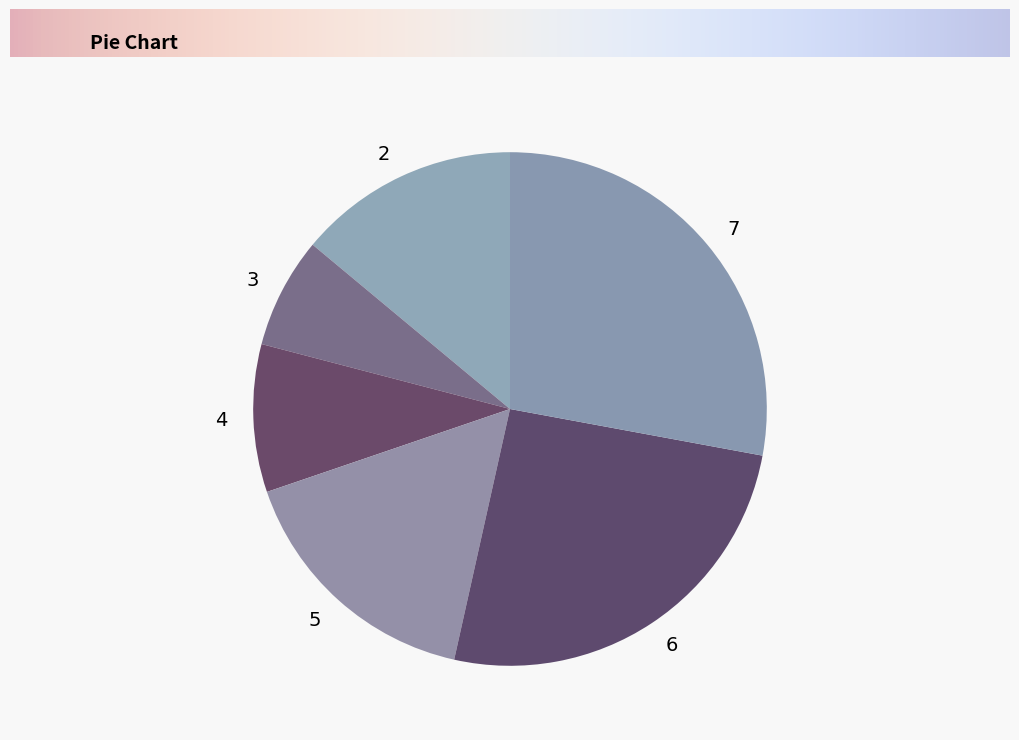

True or false: 2 accounts for 20% of the total.

False